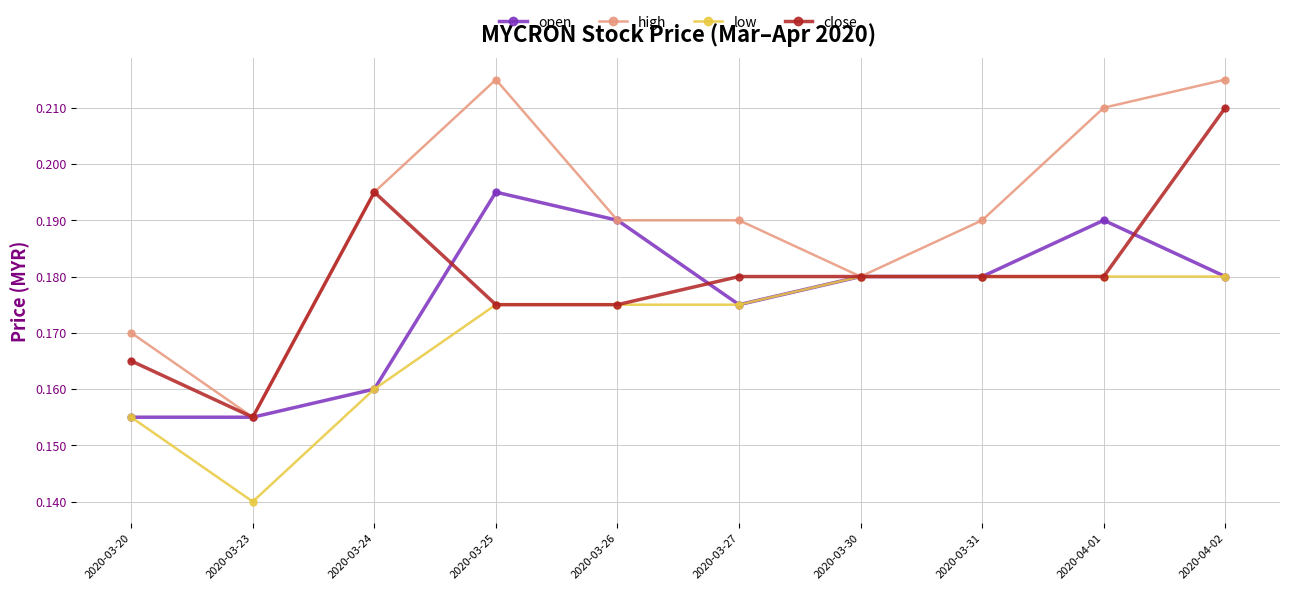

True or false: high has a value of 0.3 at 2020-03-20.

False